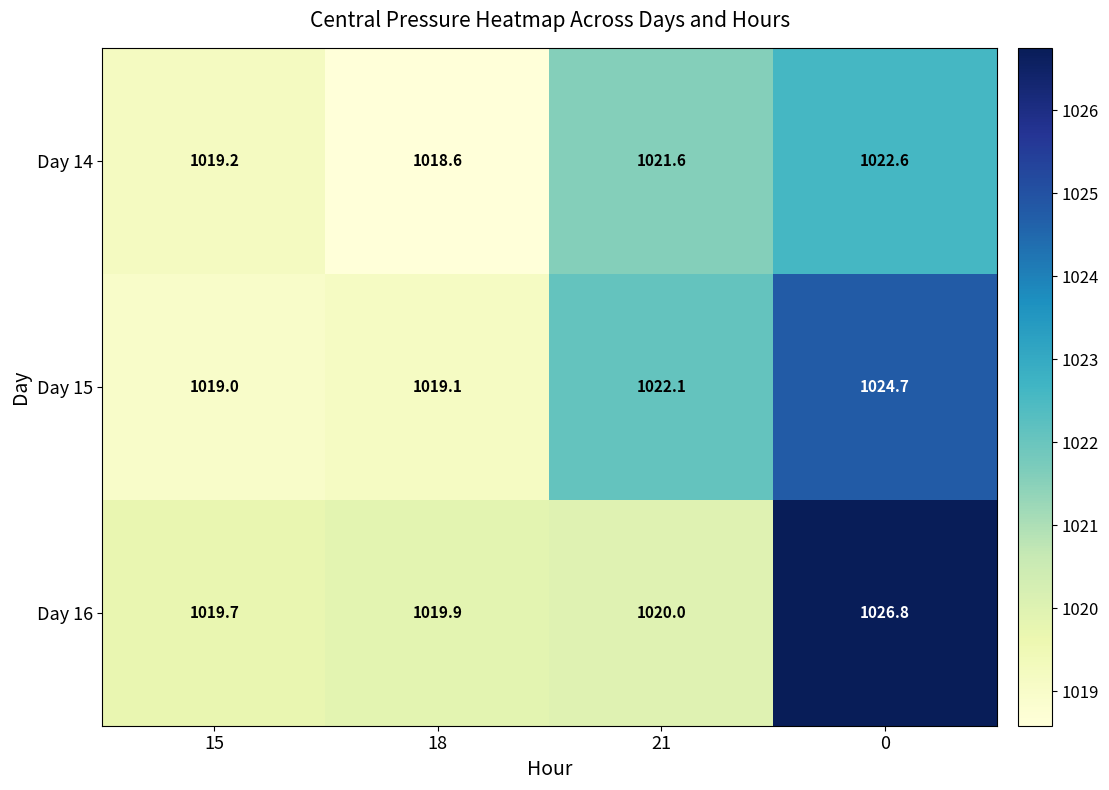

The Day 14 series shows 1022.6 at 0. True or false?

True